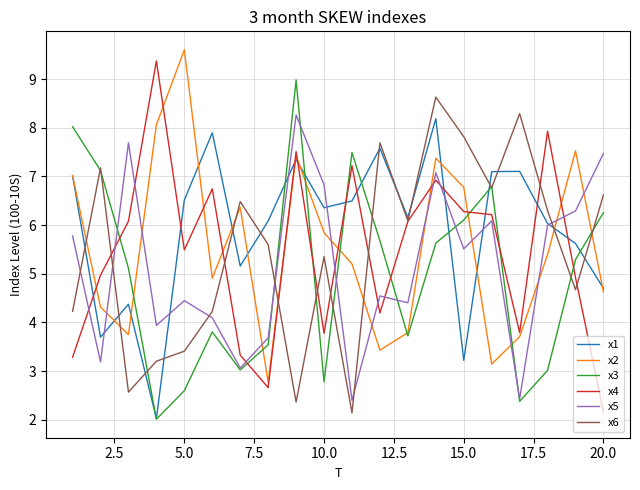

Which series has the largest total across all categories?

x1